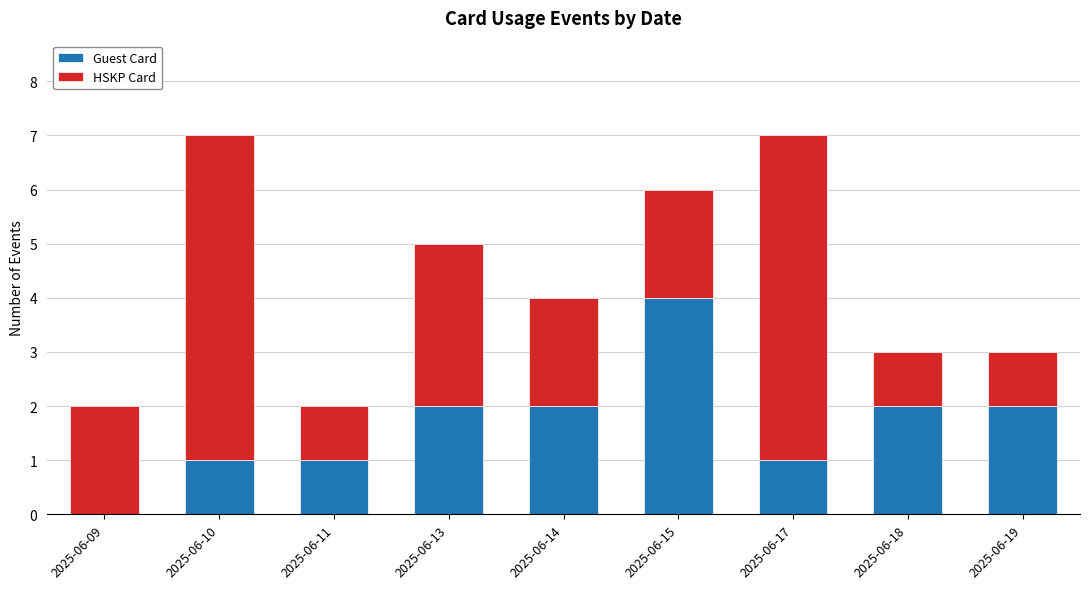

True or false: Guest Card has a value of 2 at 2025-06-19.

True